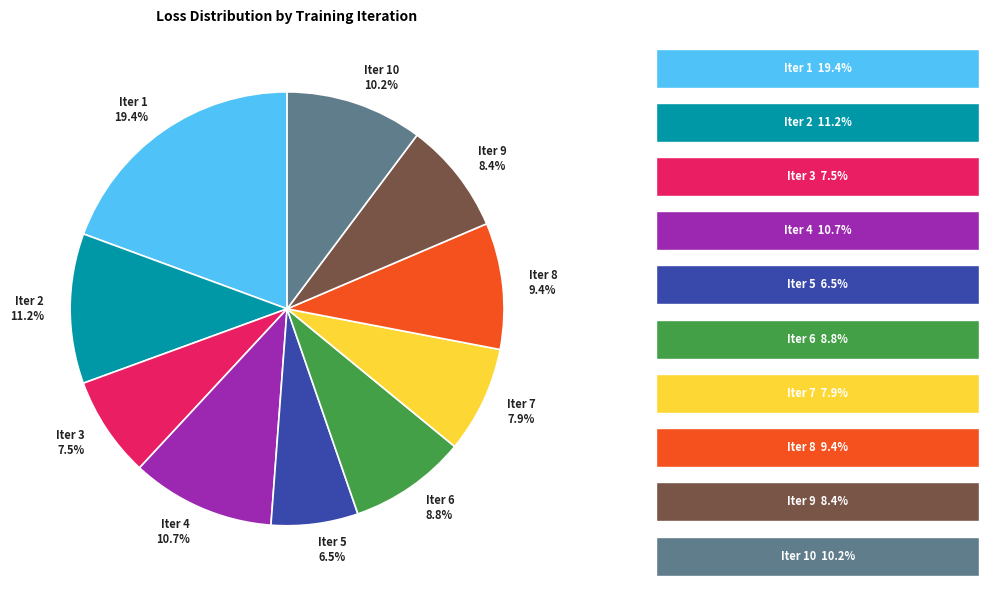

Does Iter 7 7.9% represent more than half of the total?

No